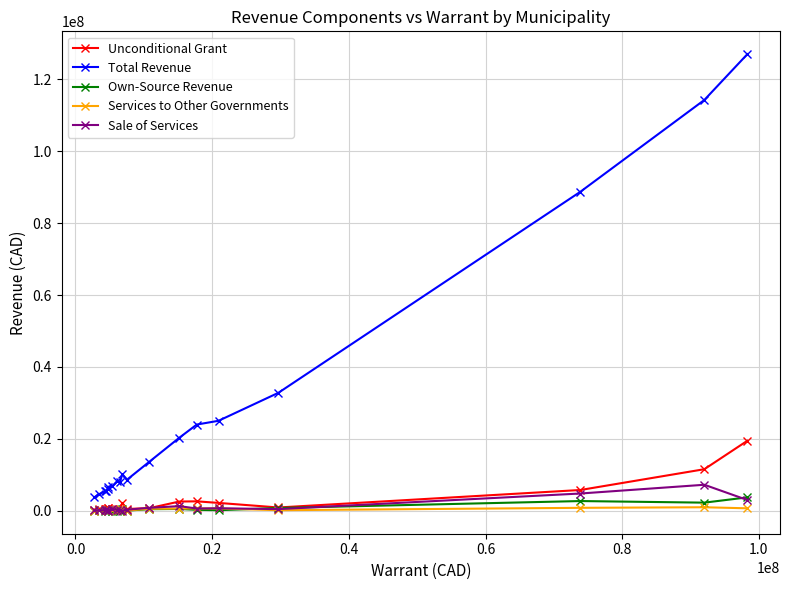

Which series has the widest spread of values?

Total Revenue